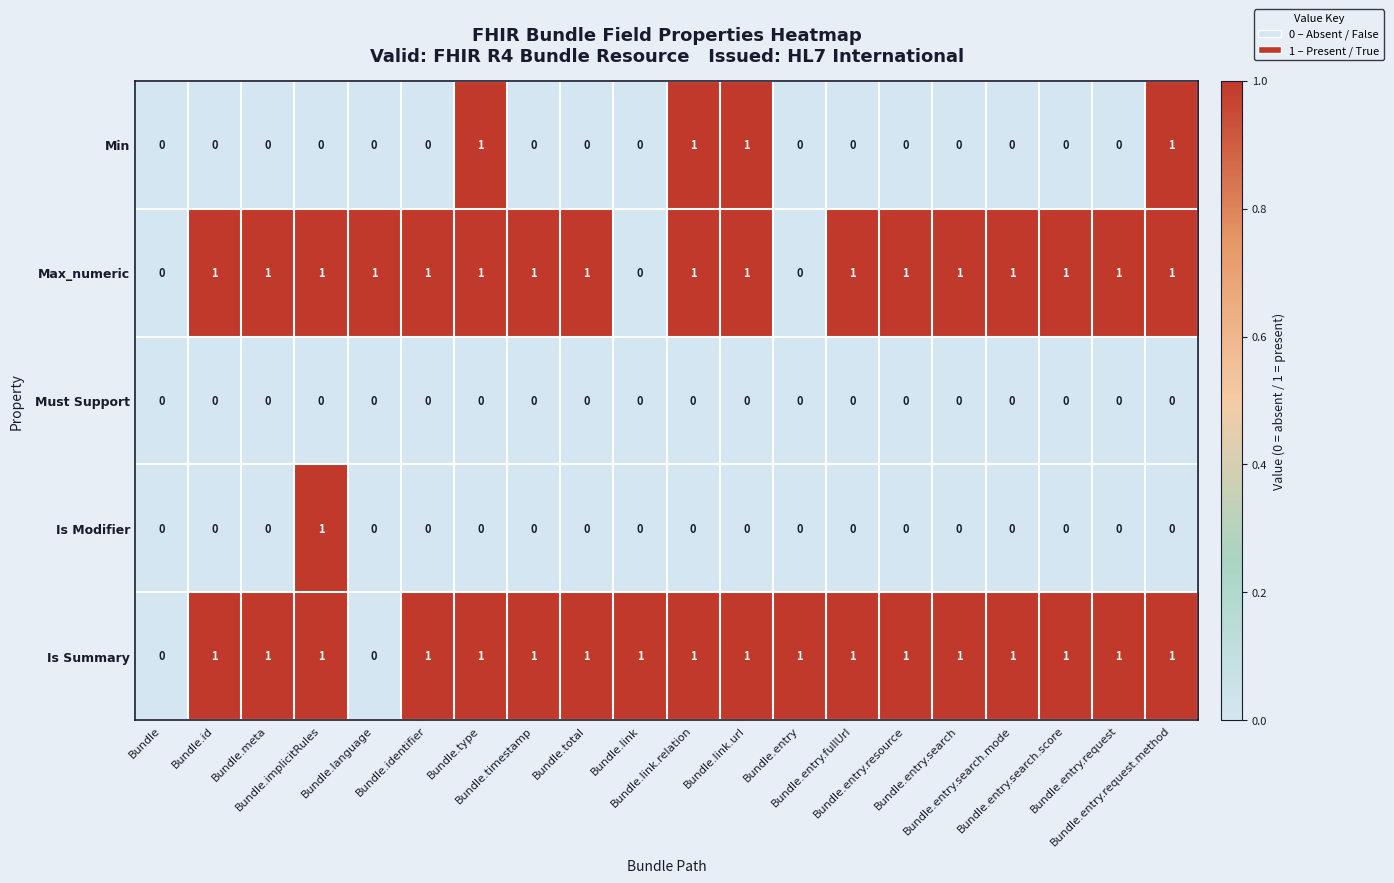

Count the Is Summary values in the range 1 to 2.

18